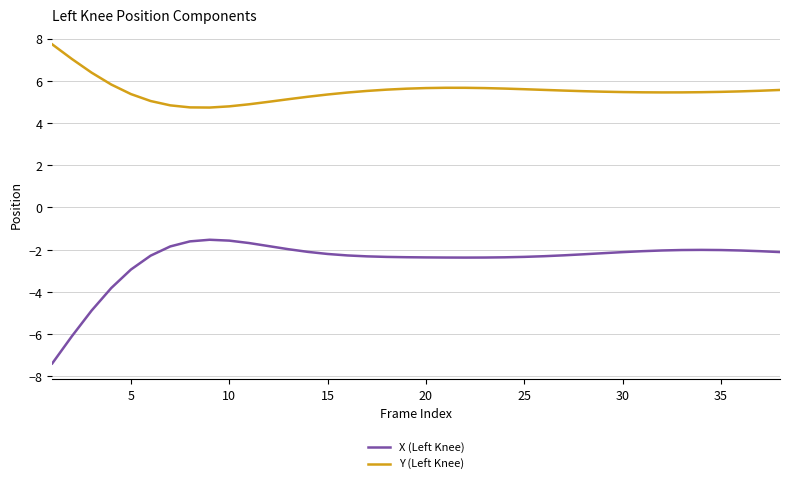

True or false: Y (Left Knee) and X (Left Knee) intersect in this chart.

False